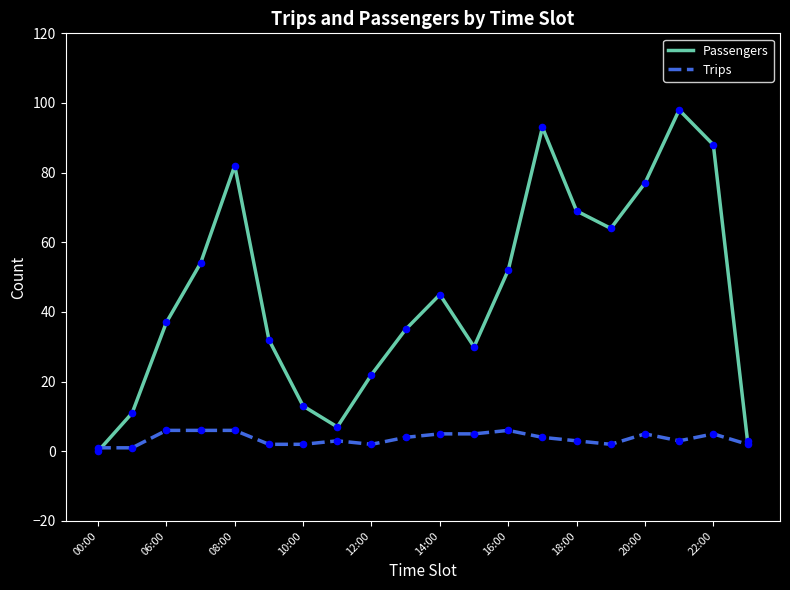

Which series has the widest spread of values?

Passengers